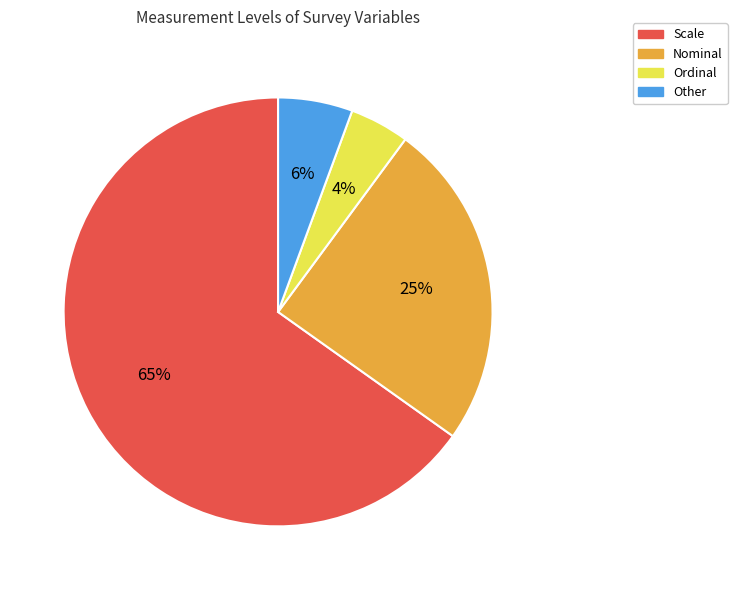

To the nearest percent, what is the difference between the largest and smallest slice percentages?

61%